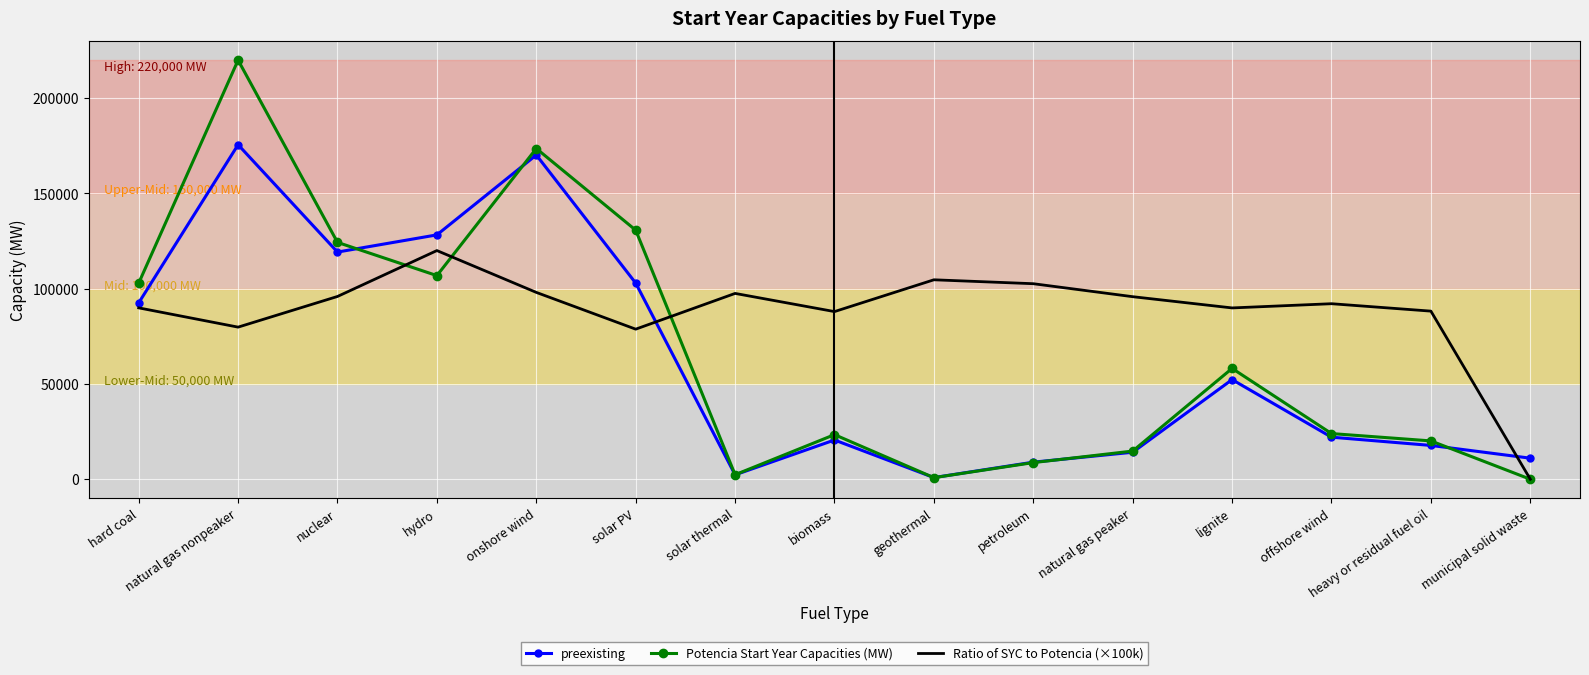

Is the value of preexisting at onshore wind greater than the value of Potencia Start Year Capacities (MW) at municipal solid waste?

Yes